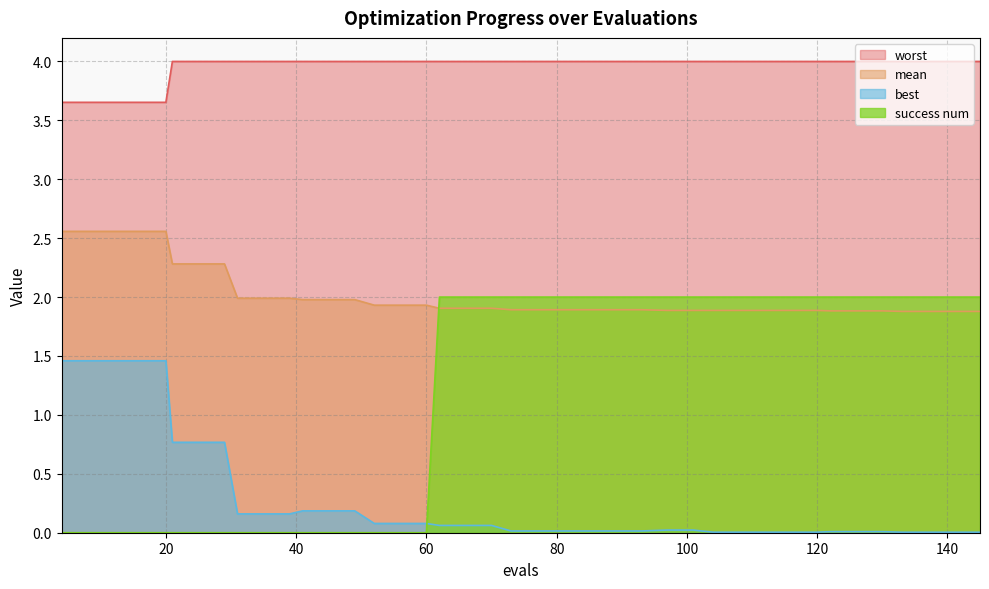

True or false: success num and mean cross at least once.

True